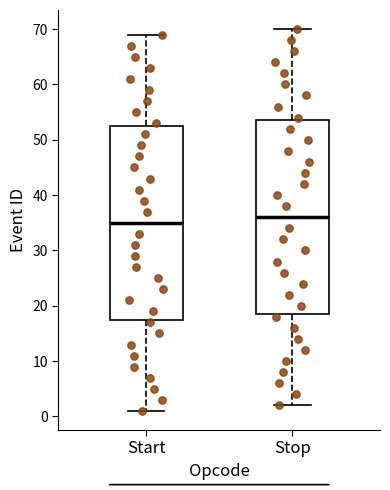

Where does the lower whisker of the box for Start end on the y-axis? The values are not printed on the chart, so give them approximately, as read against the axis.

1